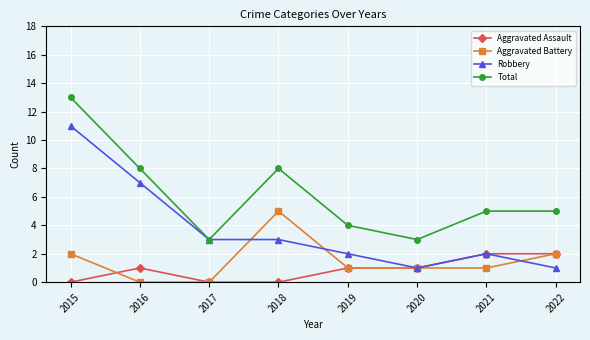

Reading left to right, extract all data points from this chart.

Aggravated Assault: 2015=0	2016=1	2017=0	2018=0	2019=1	2020=1	2021=2	2022=2
Aggravated Battery: 2015=2	2016=0	2017=0	2018=5	2019=1	2020=1	2021=1	2022=2
Robbery: 2015=11	2016=7	2017=3	2018=3	2019=2	2020=1	2021=2	2022=1
Total: 2015=13	2016=8	2017=3	2018=8	2019=4	2020=3	2021=5	2022=5